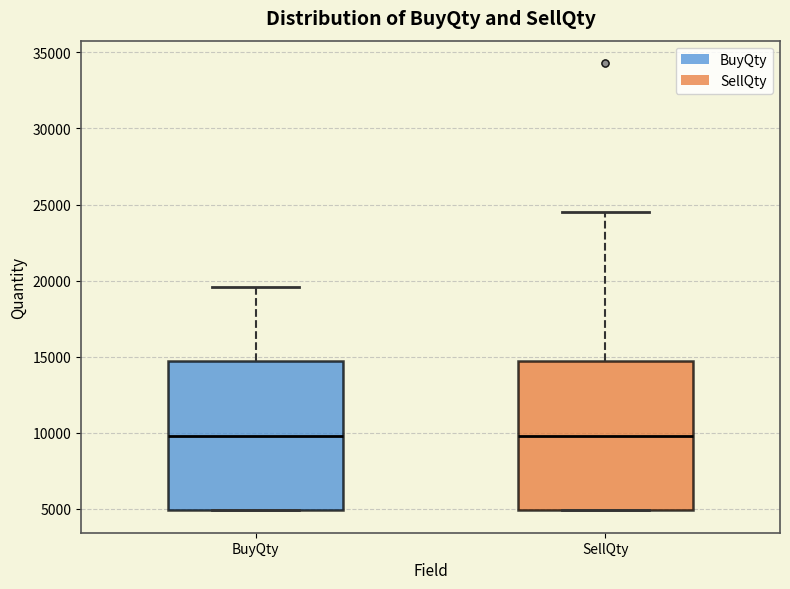

Where is the upper edge of the box for SellQty on the y-axis? The values are not printed on the chart, so give them approximately, as read against the axis.

14500